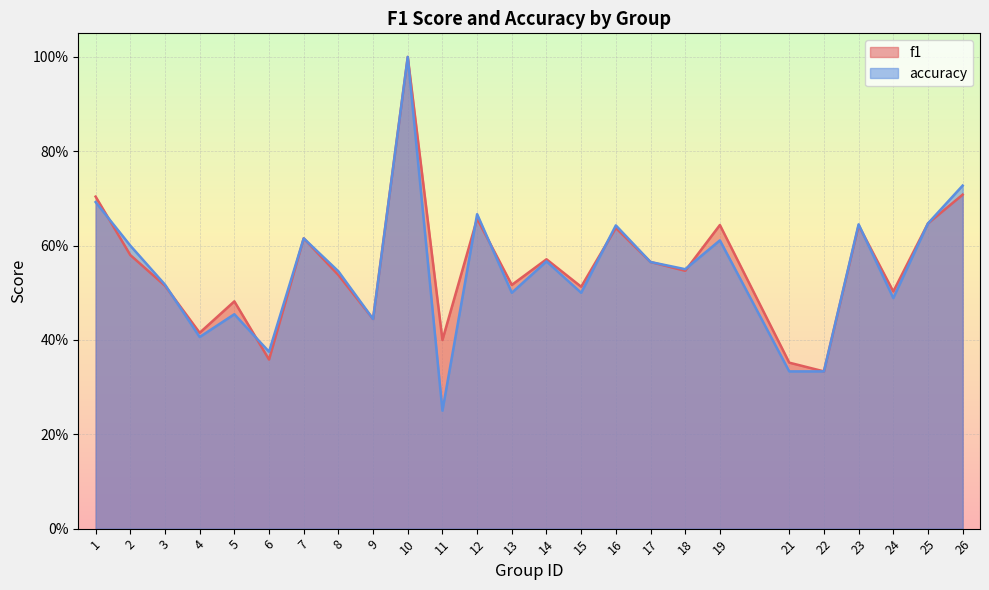

At how many categories does at least one series exceed 0?

25